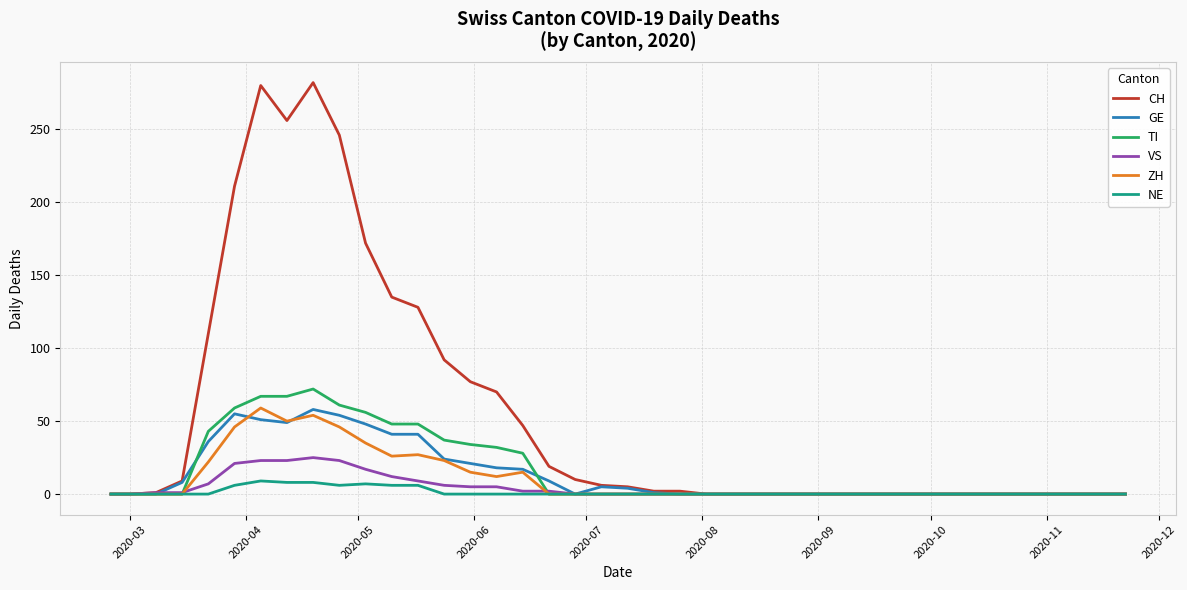

What are all the series names shown in the legend?

CH, GE, TI, VS, ZH, NE